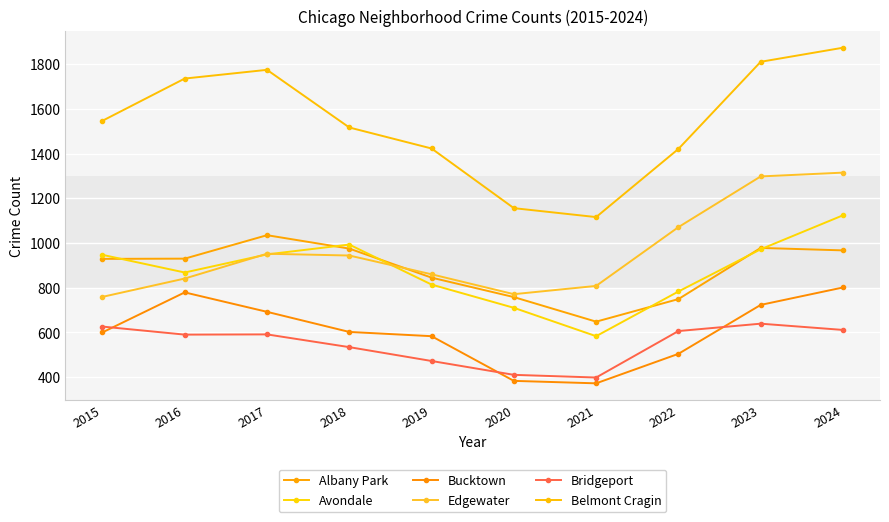

True or false: Belmont Cragin and Avondale cross at least once.

False